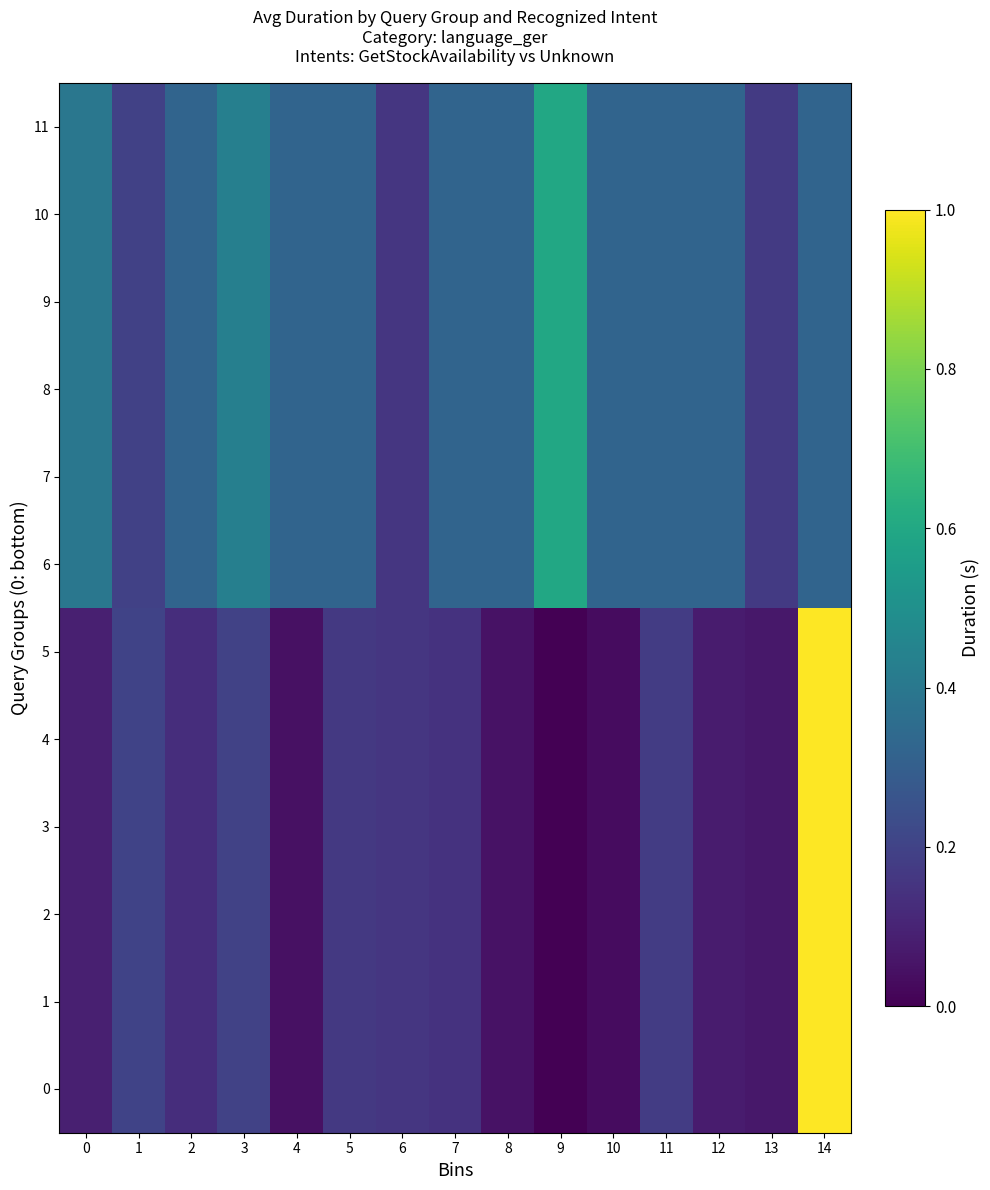

How many categories are shown in the chart?

15